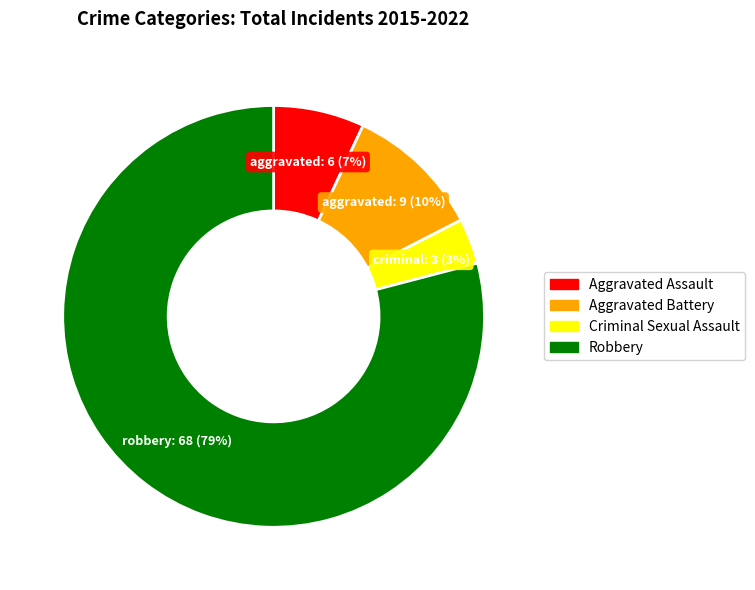

Rank the categories by value from lowest to highest.

Criminal Sexual Assault, Aggravated Assault, Aggravated Battery, Robbery